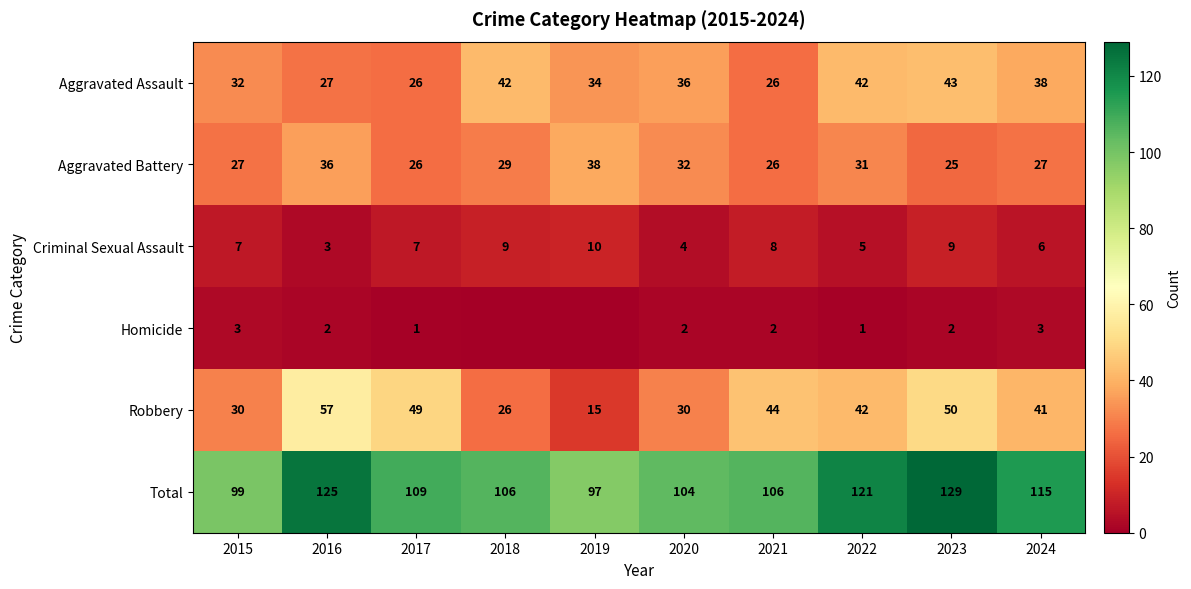

How many values in the Aggravated Assault series are below 36?

5